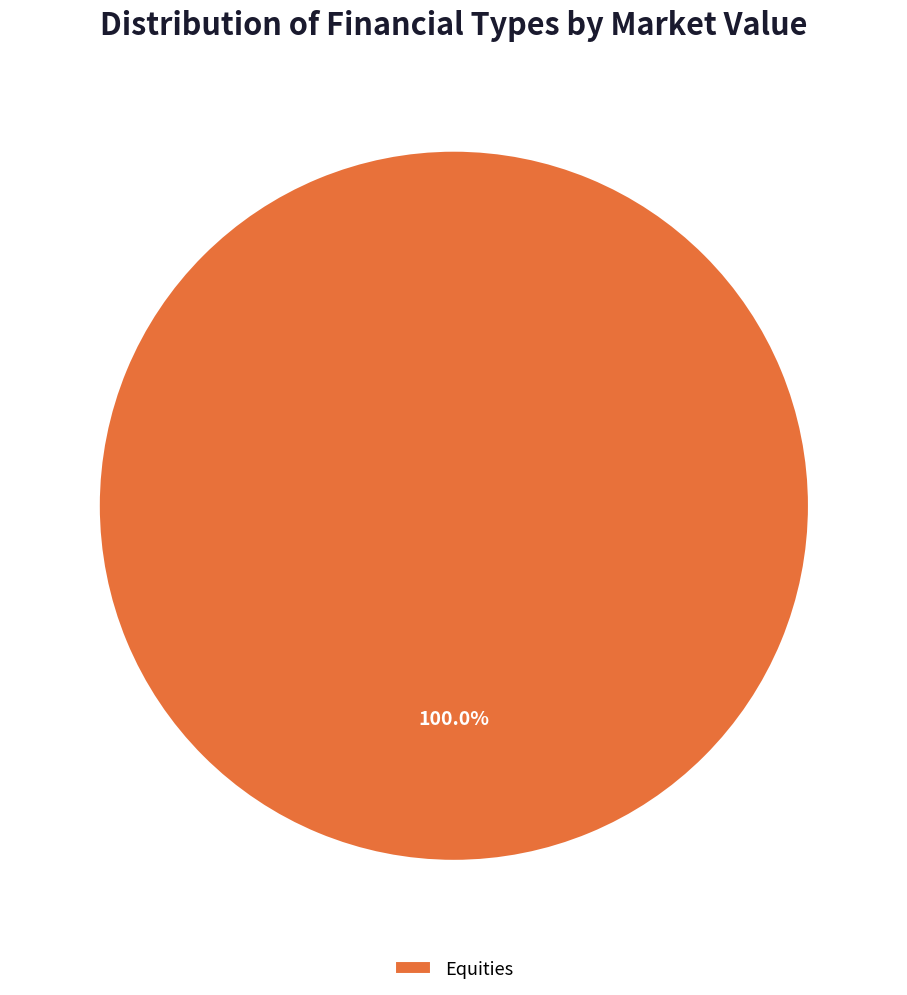

Is there any slice that represents more than half of the pie?

Yes